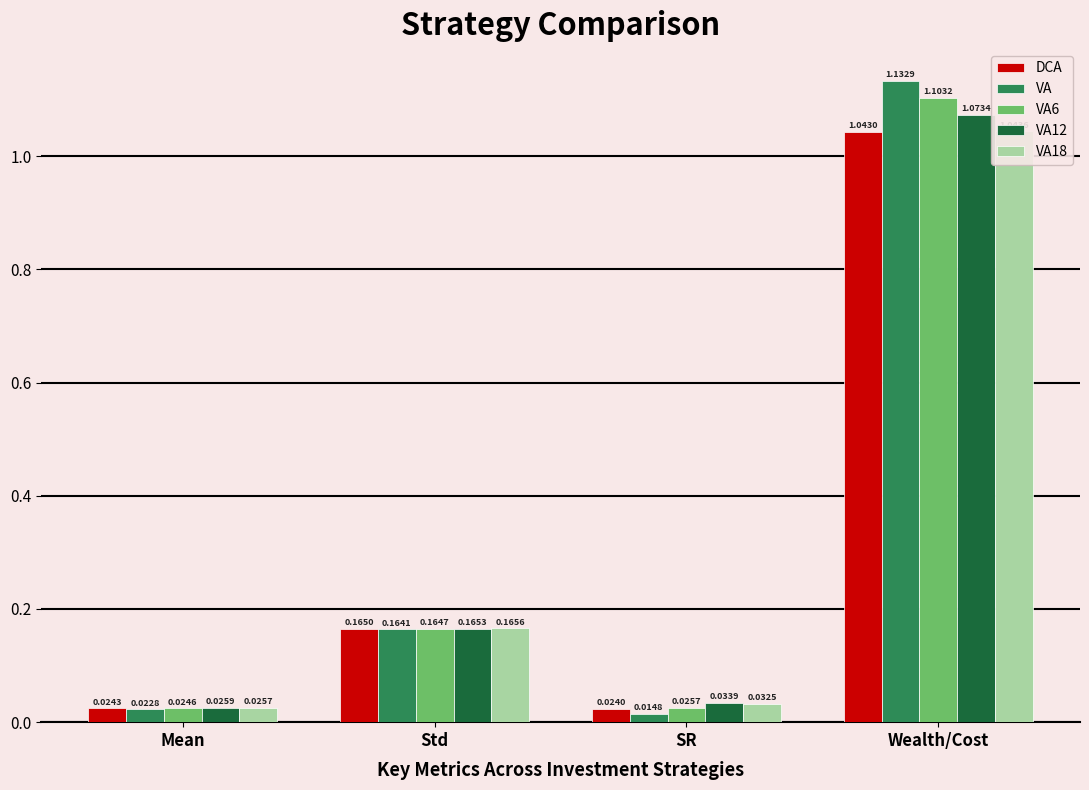

How many bars are there in total?

20